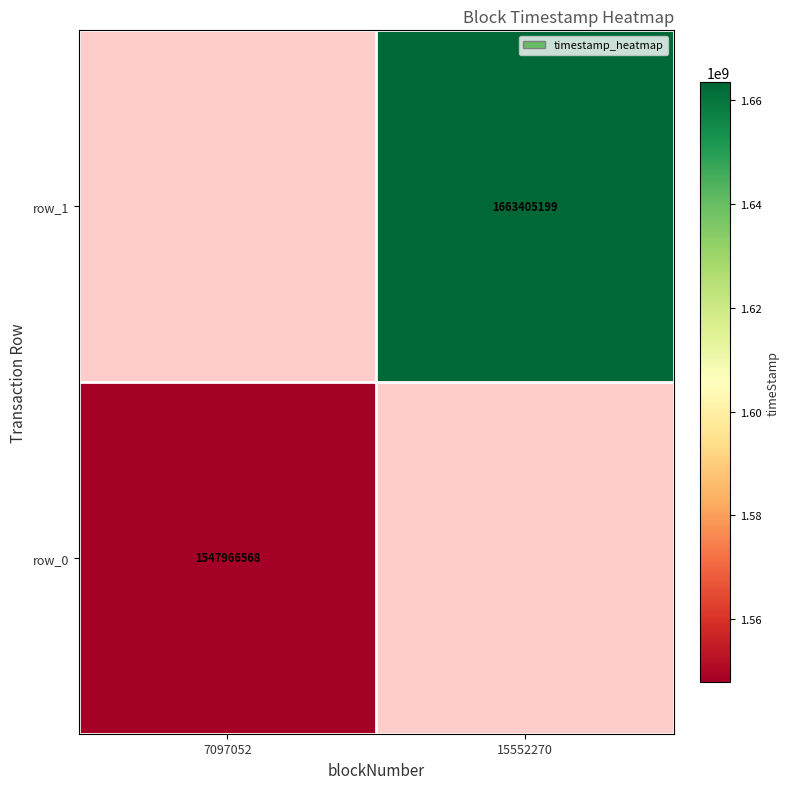

Which series has the largest range (max minus min)?

row_0